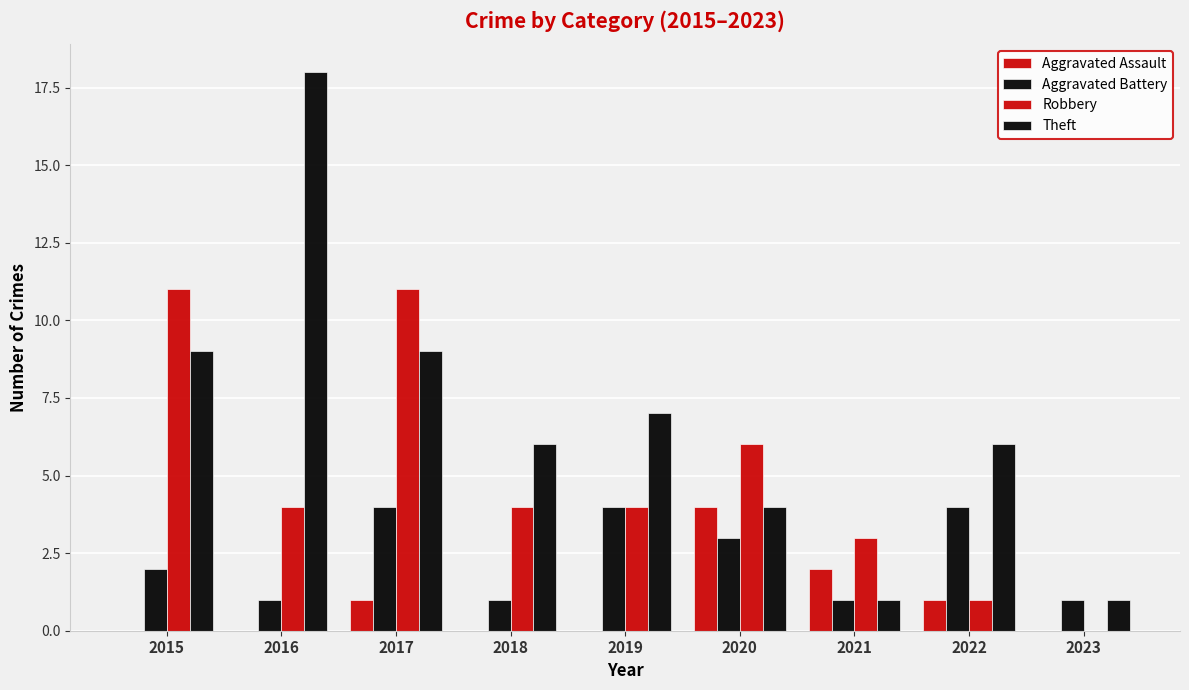

How many values in Robbery are above zero?

8